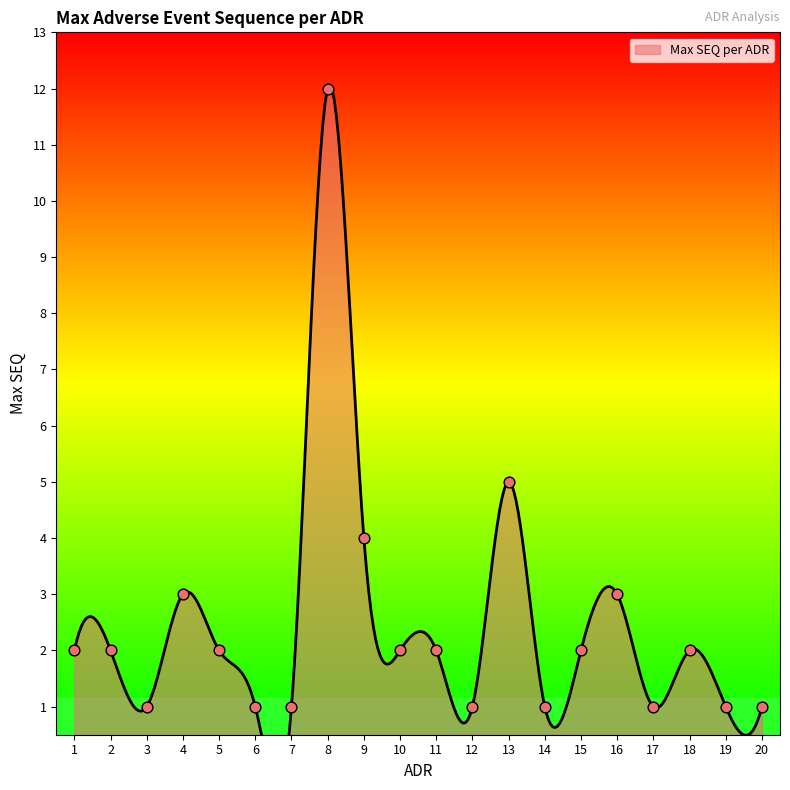

Approximately how many times larger is the value at 20 compared to 13?

0.2